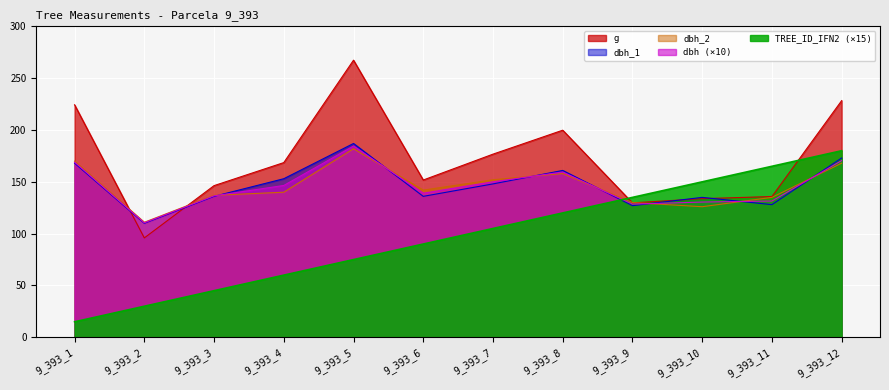

What is the total value across all series at 9_393_3?

600.8